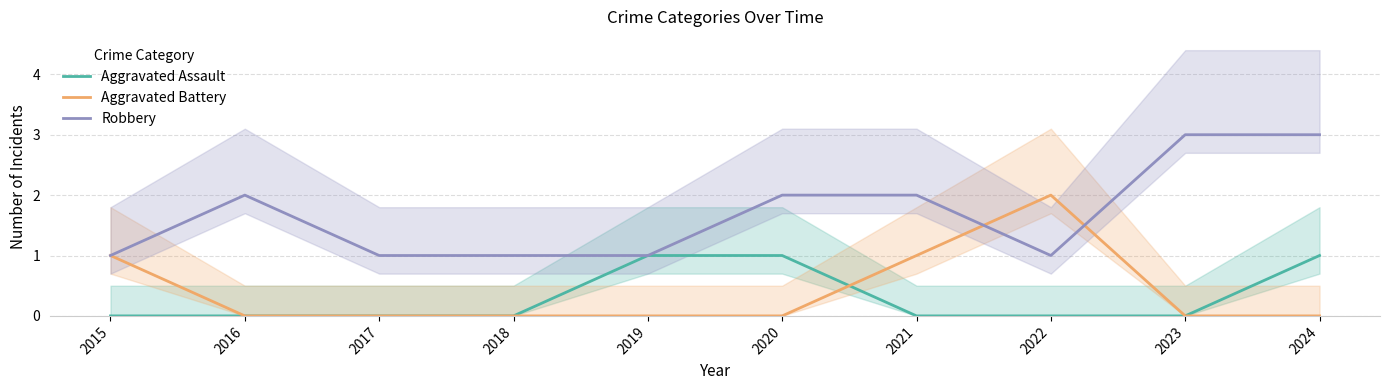

Reading right to left, what are all the values shown in this chart?

Aggravated Assault: 1	0	0	0	1	1	0	0	0	0
Aggravated Battery: 0	0	2	1	0	0	0	0	0	1
Robbery: 3	3	1	2	2	1	1	1	2	1